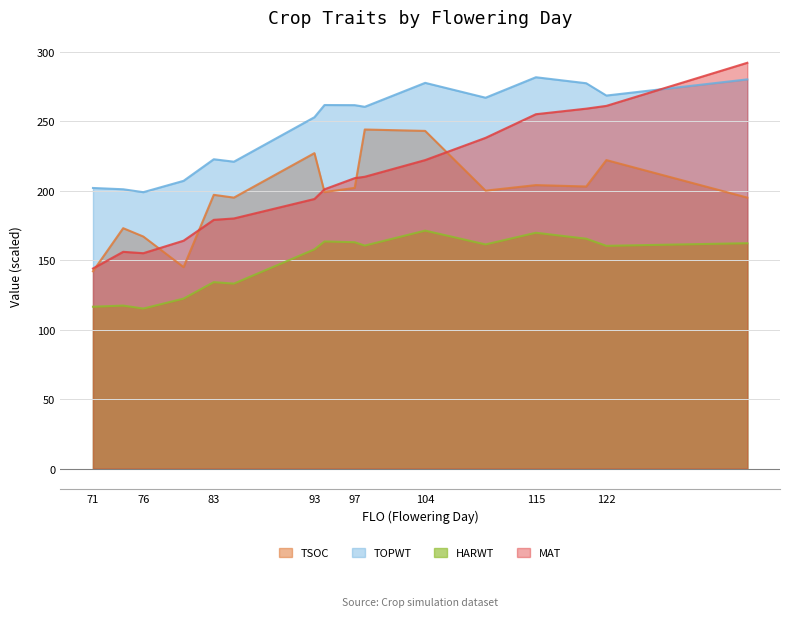

At which category is the sum across all series the highest?

136